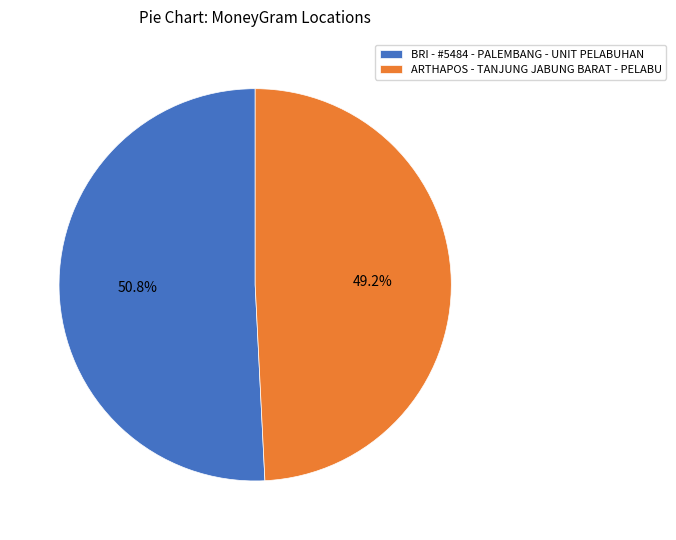

To the nearest percent, what is the combined percentage of BRI - #5484 - PALEMBANG - UNIT PELABUHAN and ARTHAPOS - TANJUNG JABUNG BARAT - PELABU?

100%